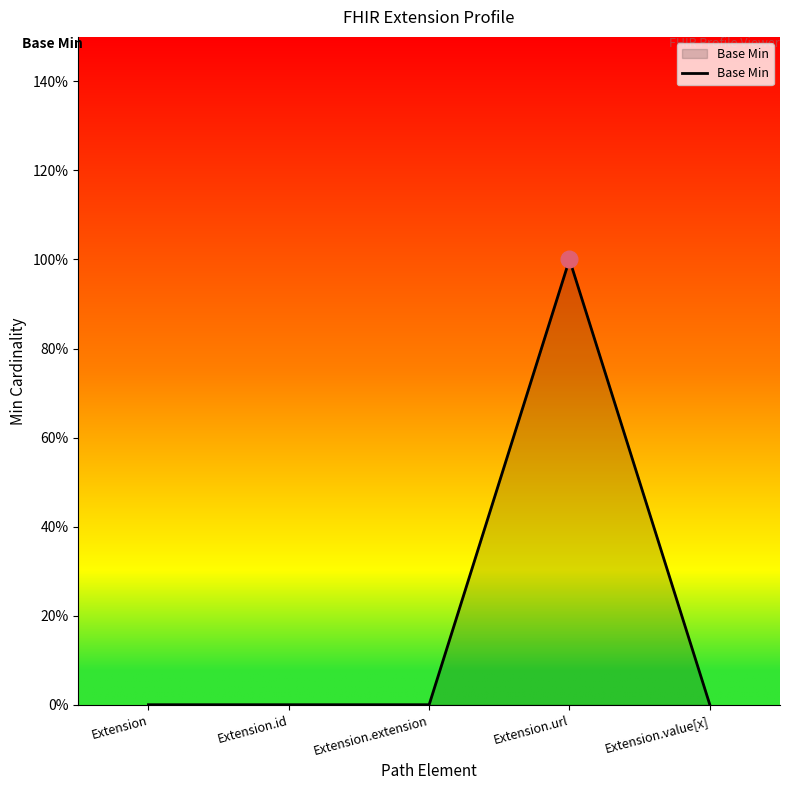

Does the chart display data point markers on the line(s)?

No